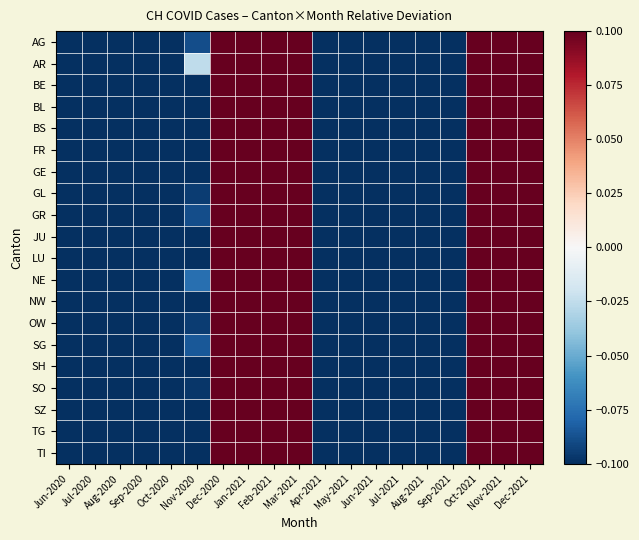

Which series has the largest total across all categories?

AR